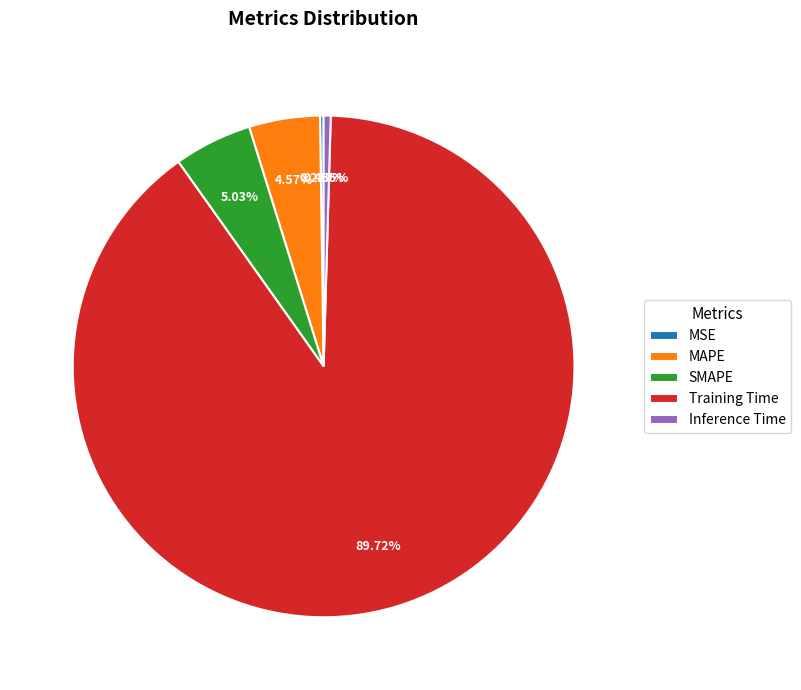

Between SMAPE and Training Time, which is larger?

Training Time